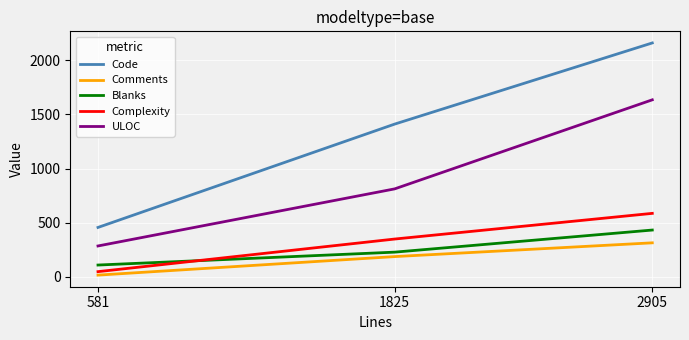

What is the difference between the highest and lowest values at 581?

440